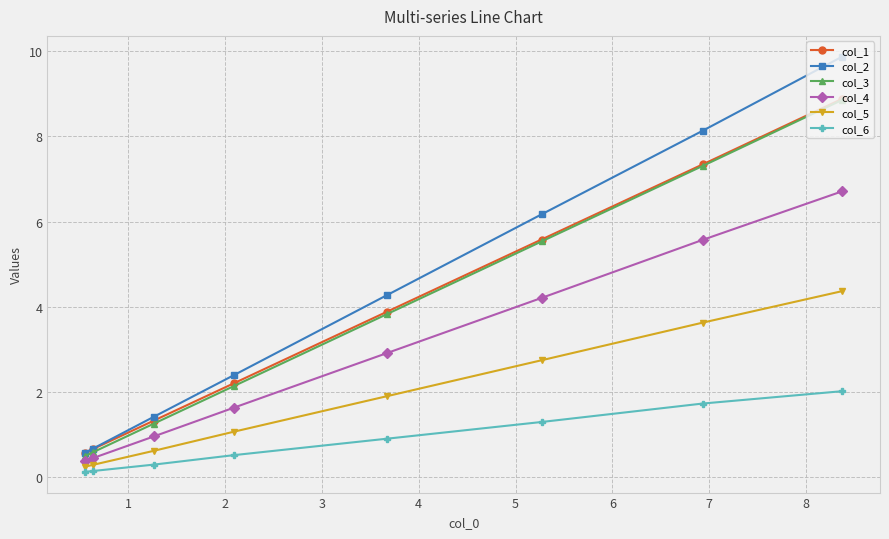

What is the sum of all col_5 values?

14.9